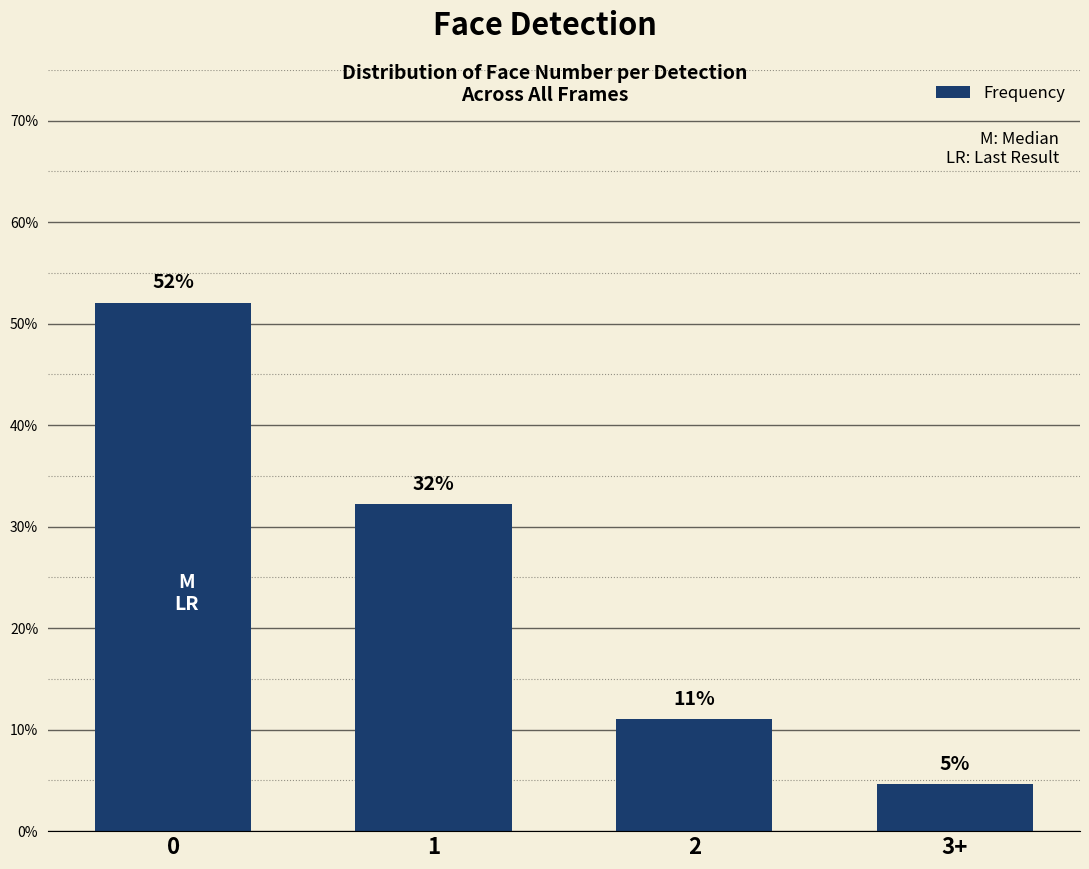

Does the chart contain any negative values?

No